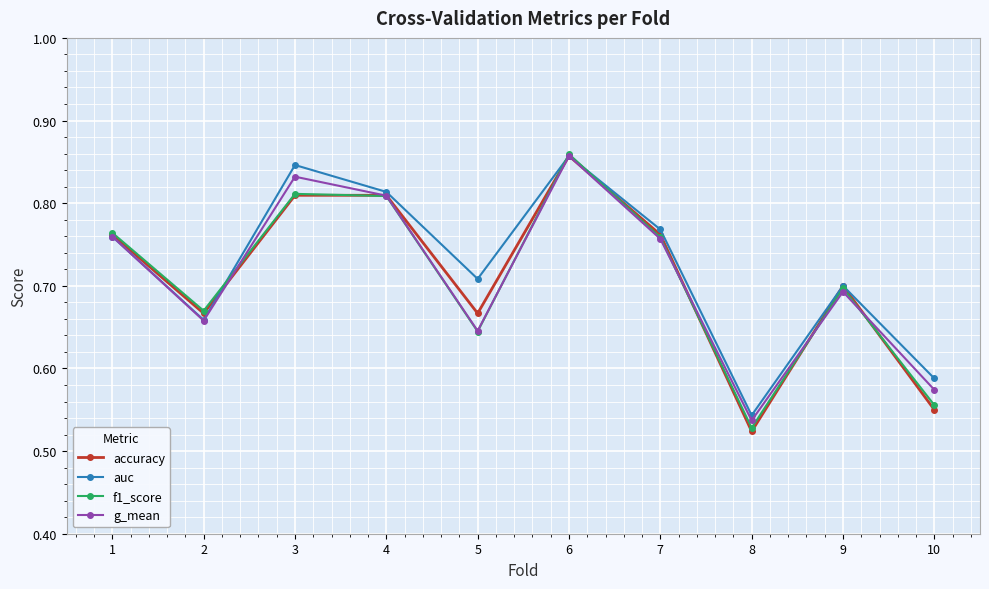

In f1_score, how many points are higher than both neighbors (excluding endpoints)?

3